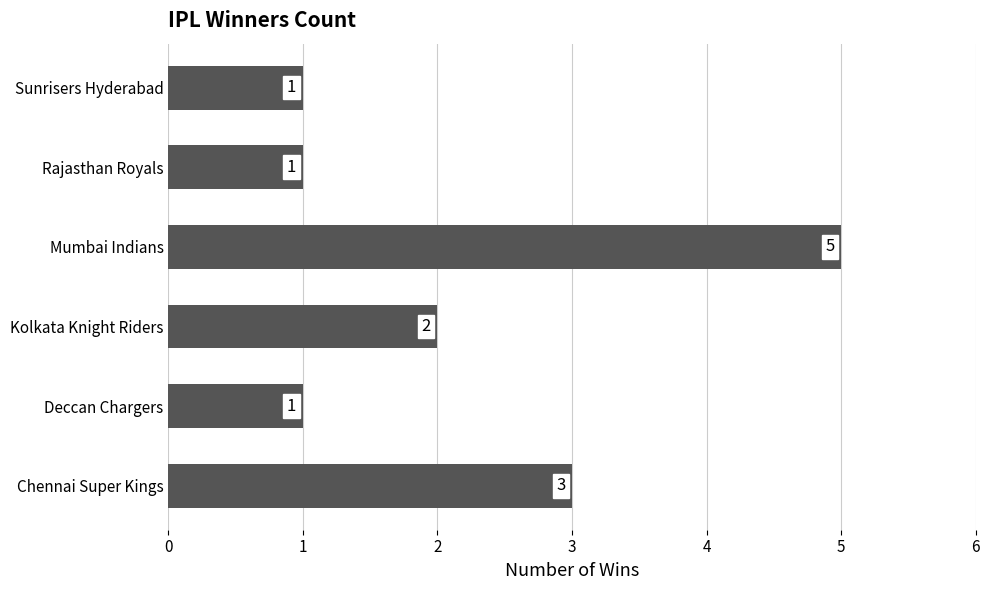

At which label is the value closest to 3?

Chennai Super Kings